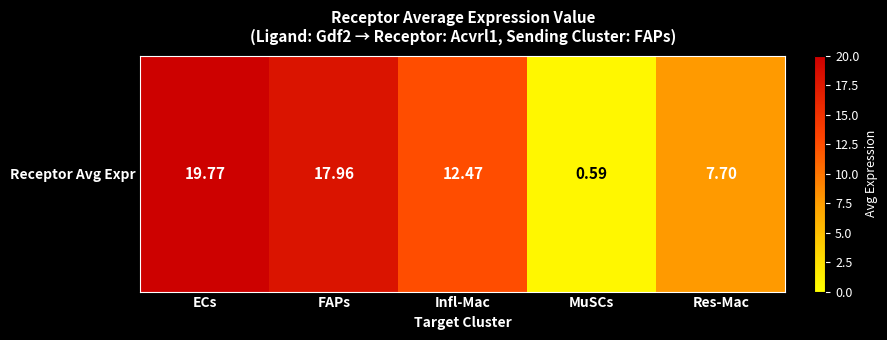

What is the approximate value at Infl-Mac?

12.5